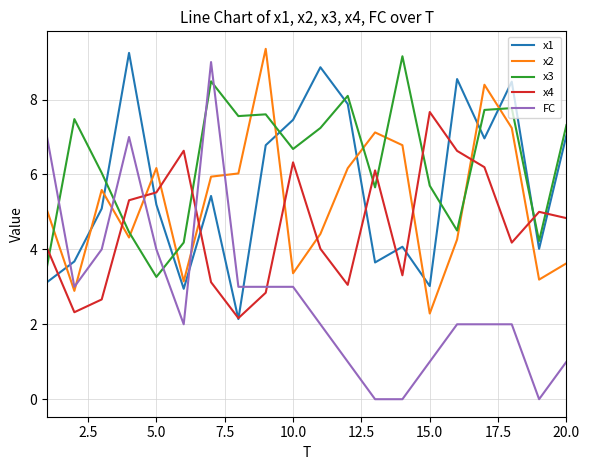

What is the minimum value for x1?

2.1